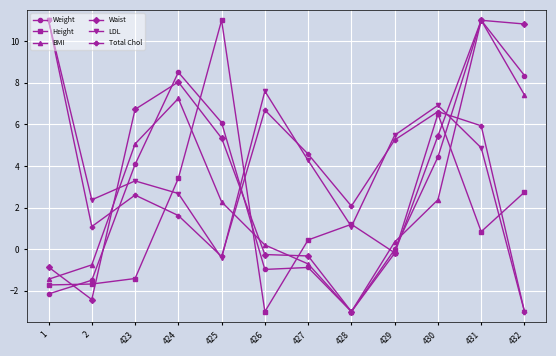

At which label does Waist first exceed 5?

423